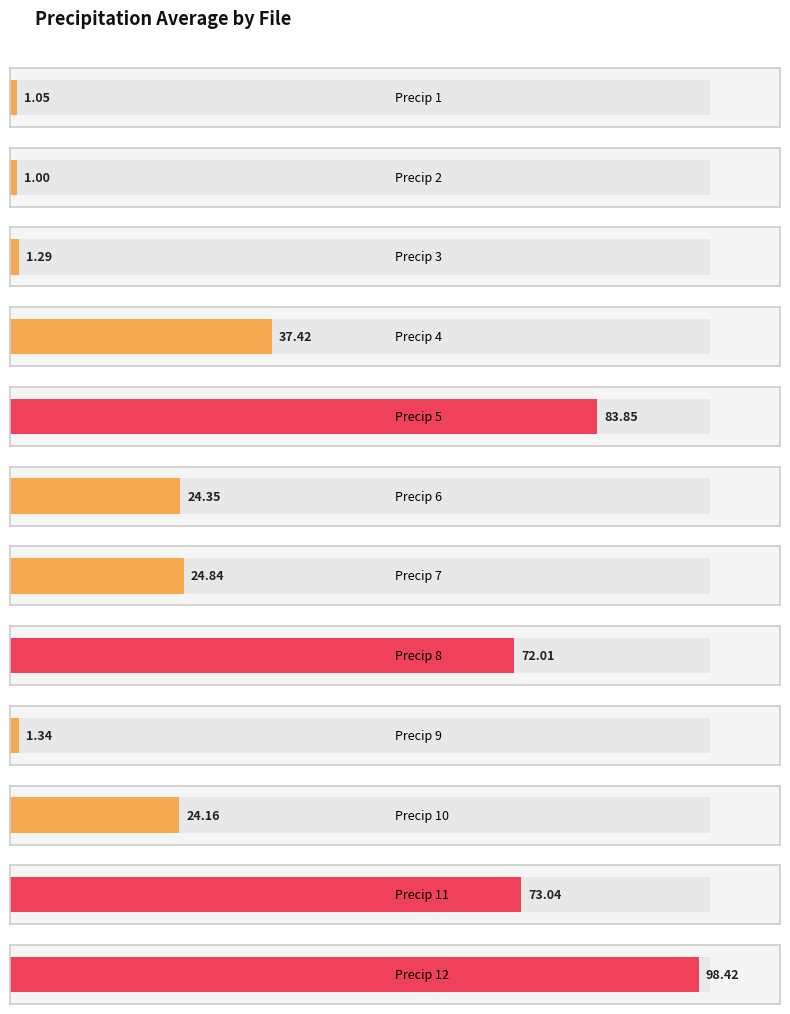

Which label corresponds to the smallest value in the chart?

PRECIPITATION_2.csv